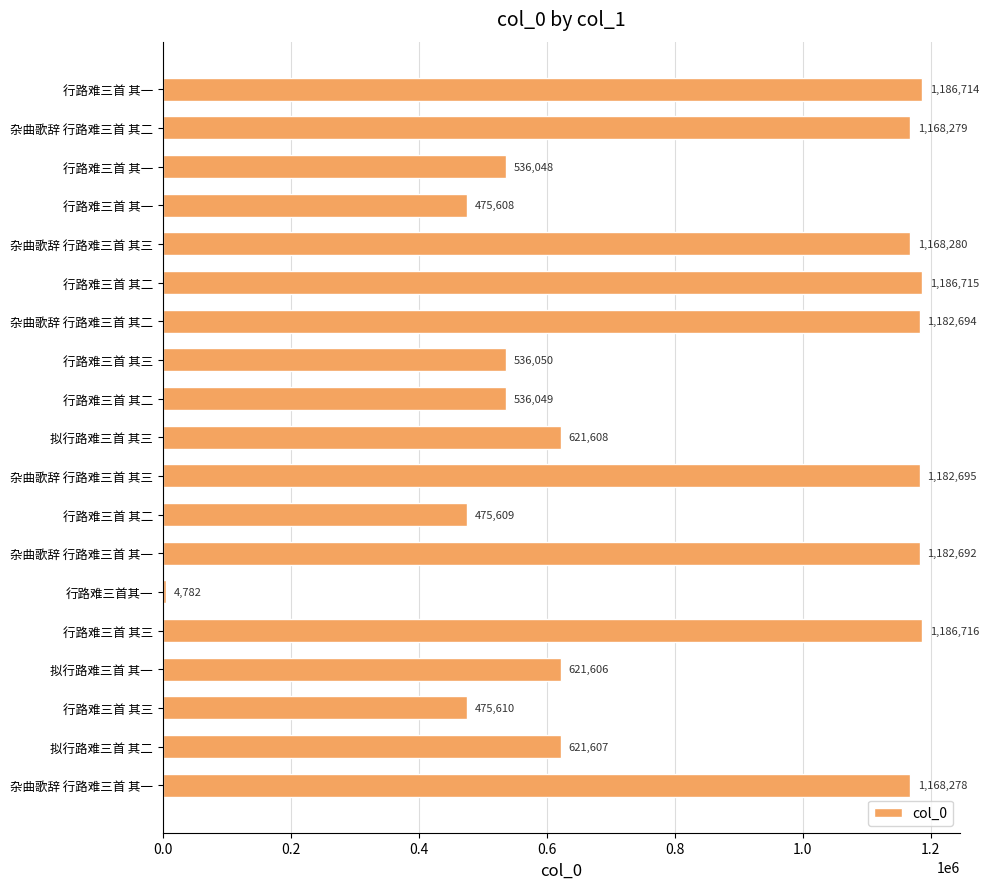

How many bars are there in total?

19